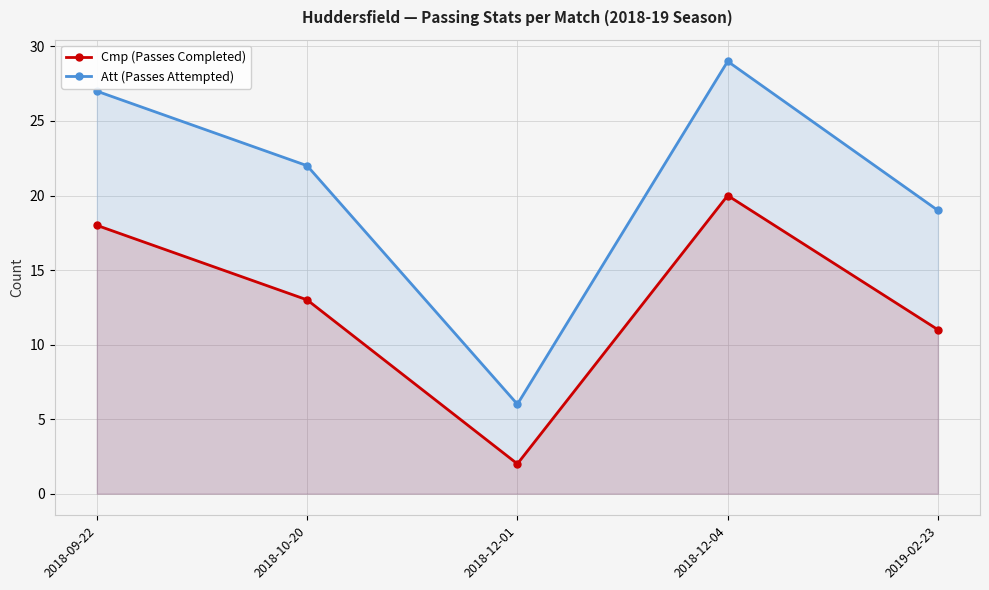

Which series has the largest total across all categories?

Att (Passes Attempted)